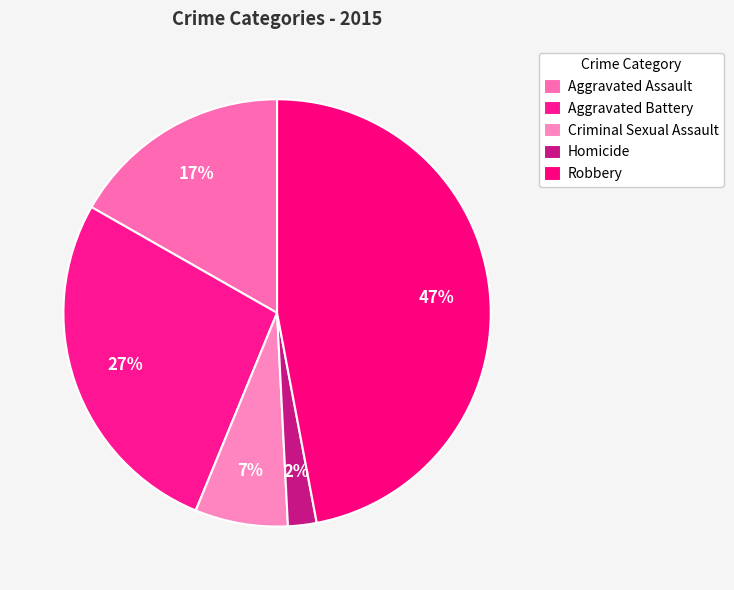

How many segments does this pie chart have?

5